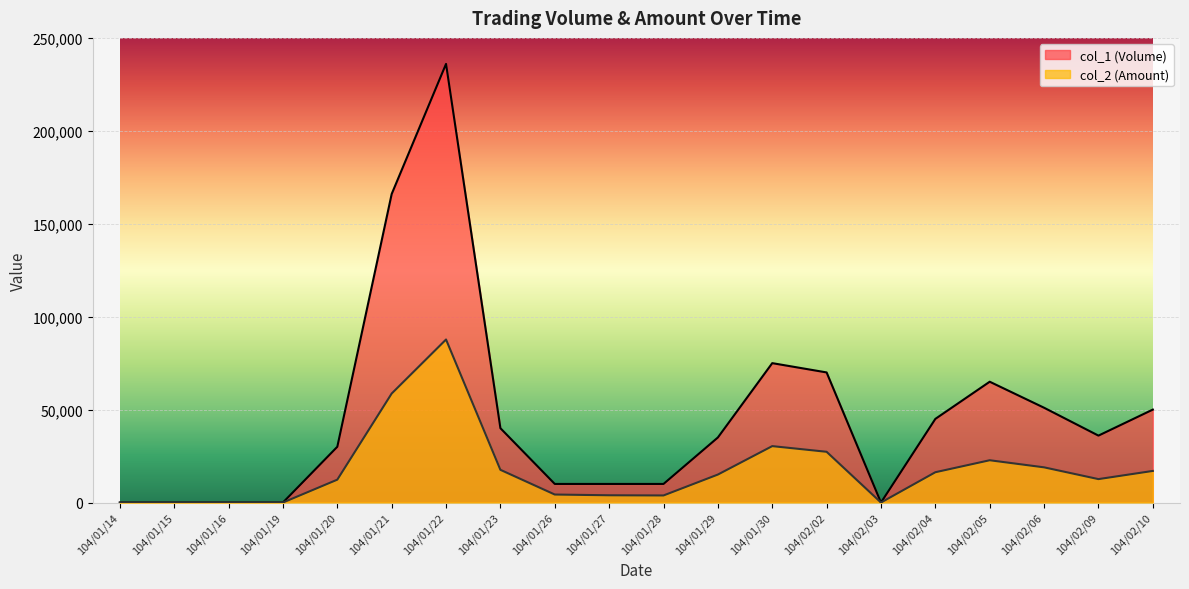

Where is the first local minimum for col_1 (Volume)?

104/02/03